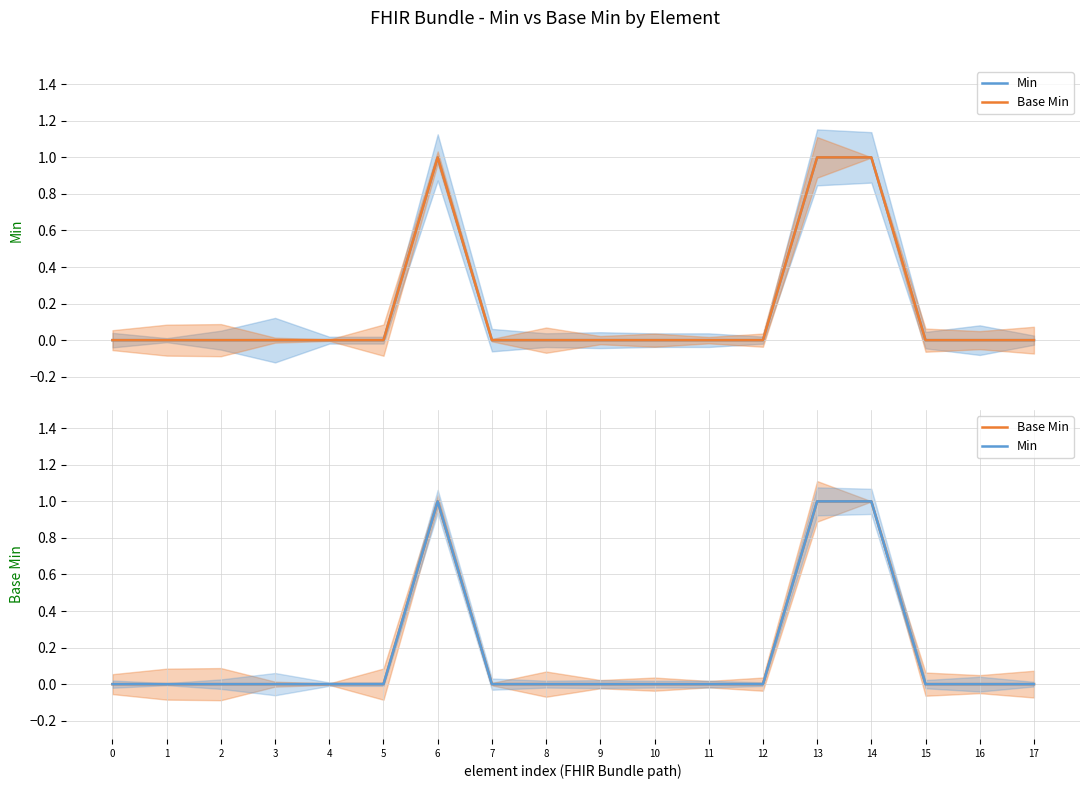

Where is the first local maximum for Base Min?

6